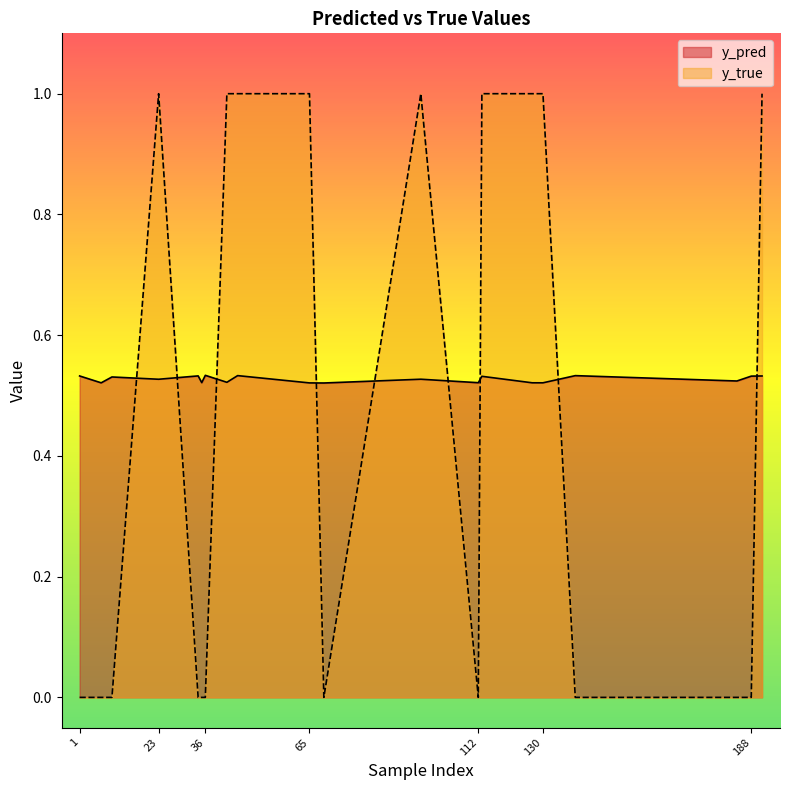

What is the difference between the maximum and minimum values in the y_true series?

1.0